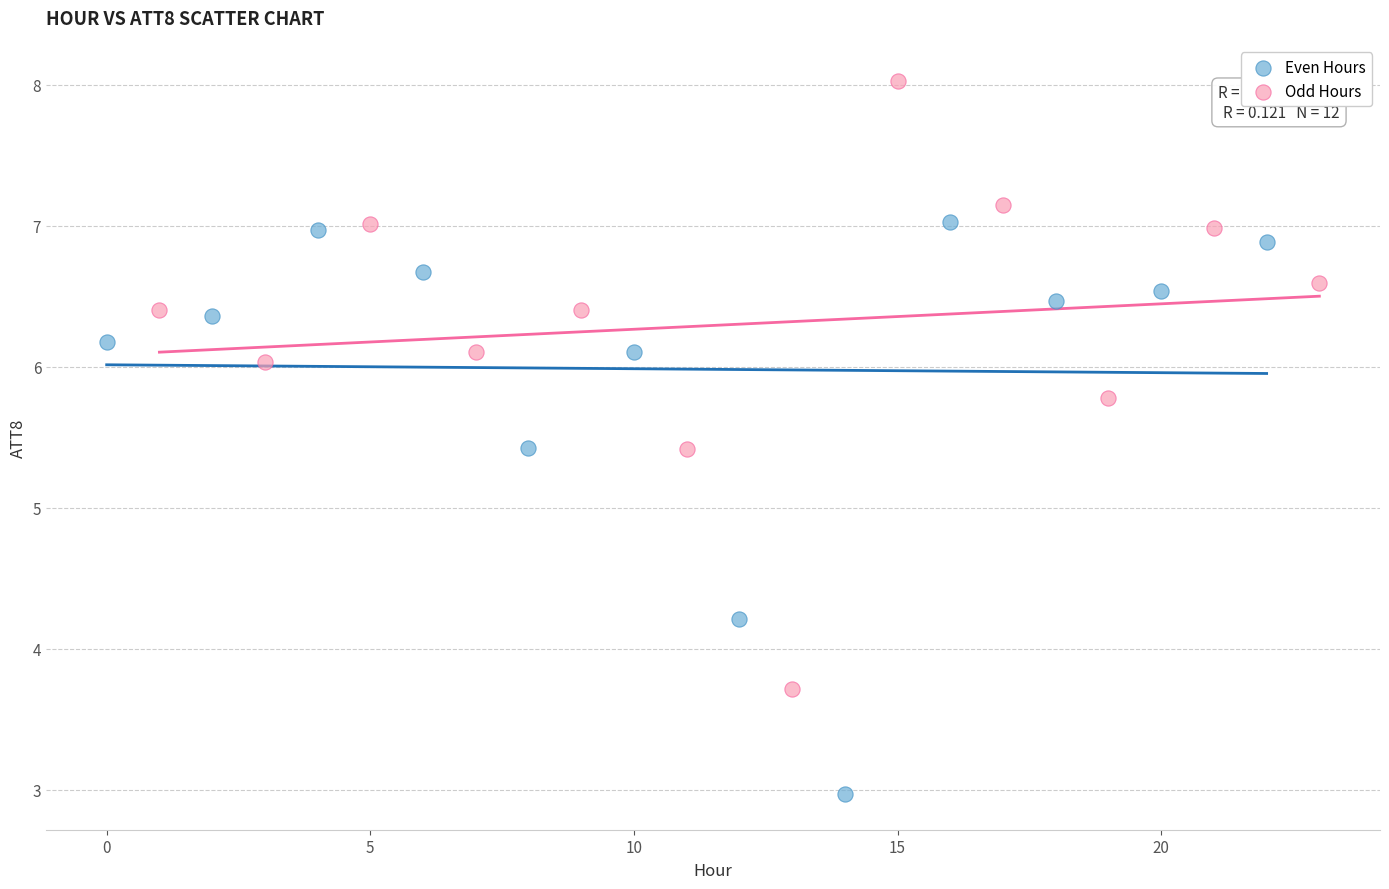

Which series reaches the minimum Y coordinate?

Even Hours